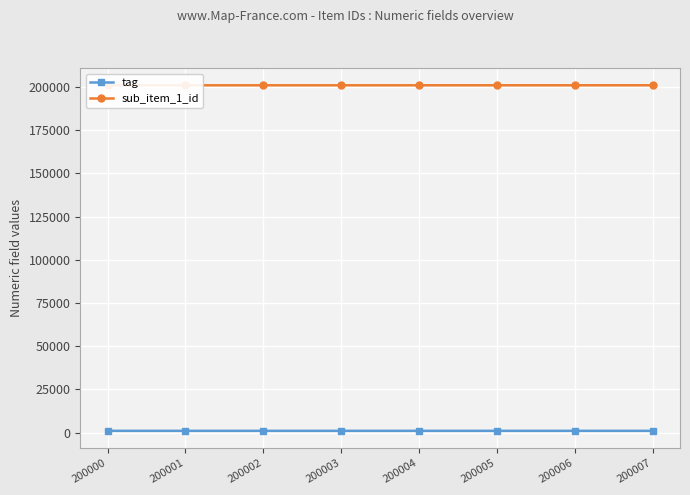

What is the sum of the sub_item_1_id values at 200003 and 200001?

402004